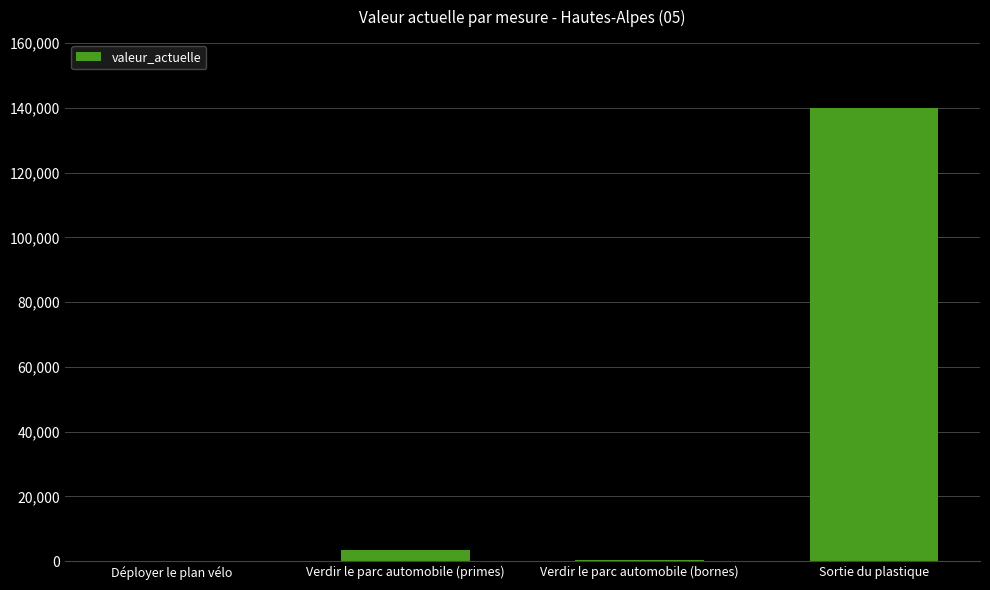

Which category has the highest value across all series?

Sortie du plastique